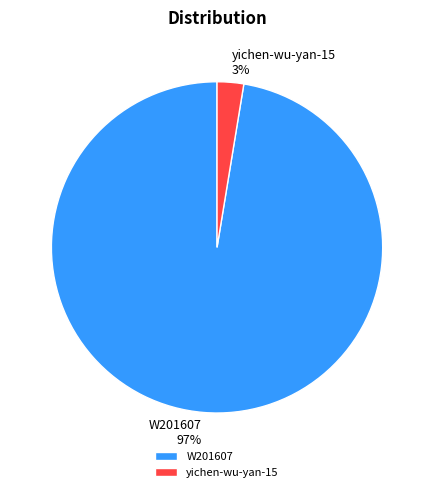

Is it true that yichen-wu-yan-15 is 9% of the pie?

False